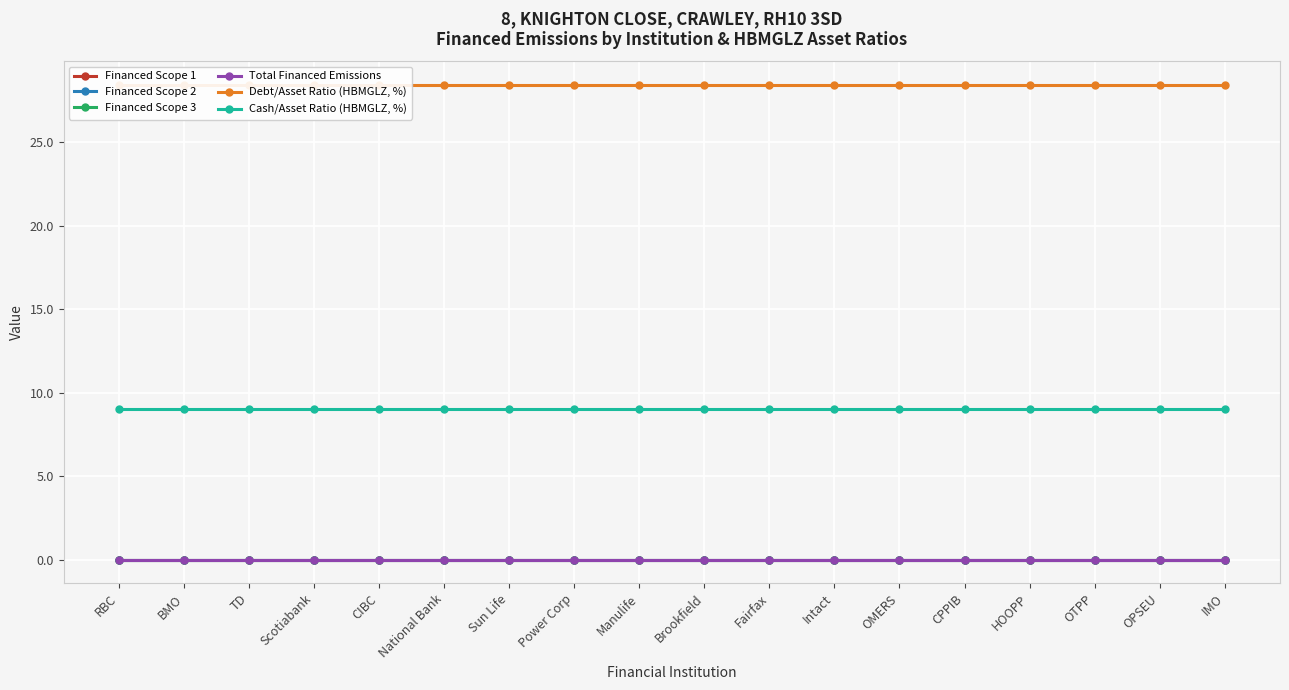

Between OPSEU and Power Corp, which is larger?

OPSEU